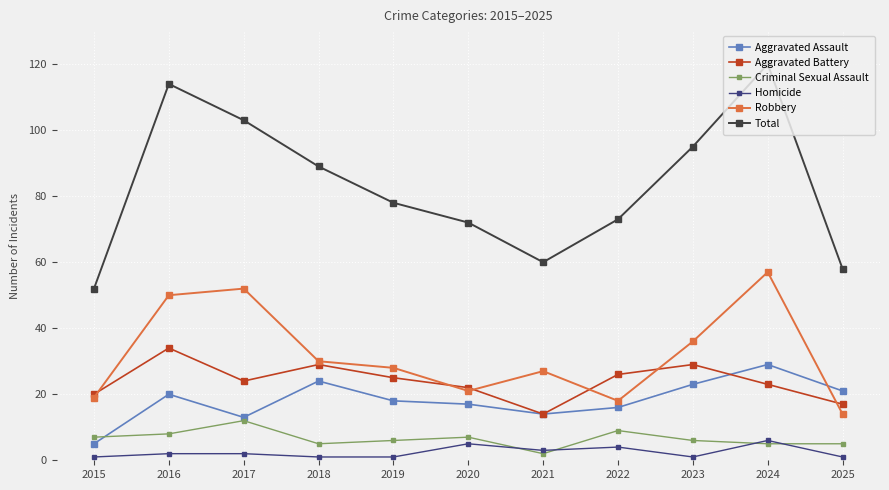

What is the total value across all series at 2024?

240